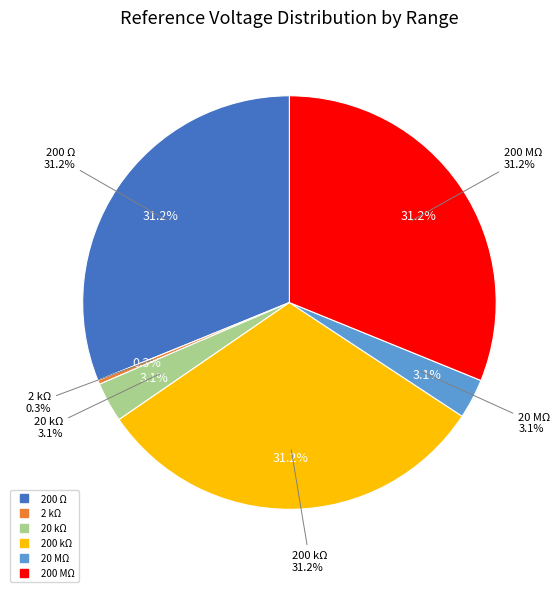

Is it true that 200 MΩ is 31% of the pie?

True